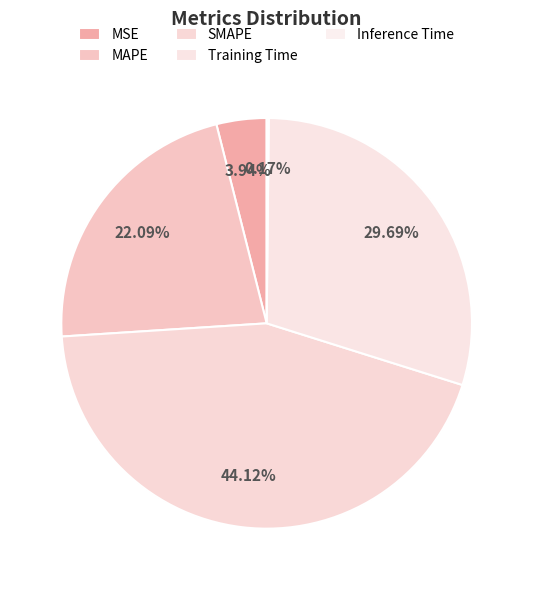

How many slices are in this pie chart?

5